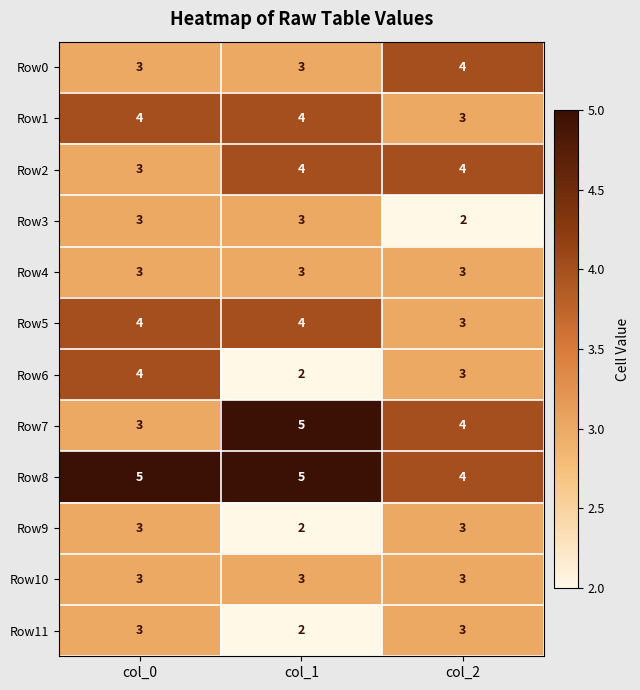

What value does the Row2 series have at col_1?

4